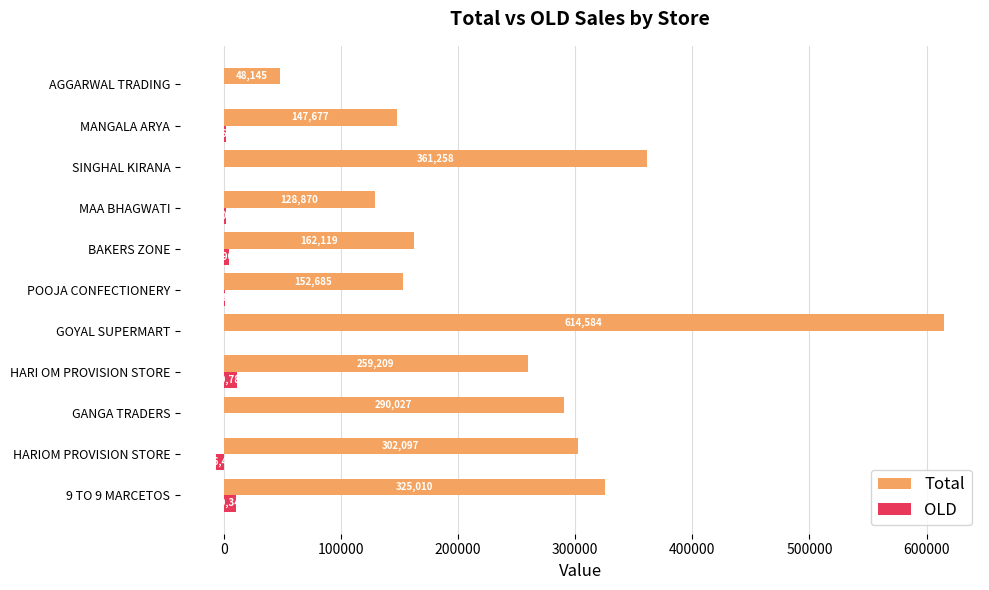

Is the value of Total at POOJA CONFECTIONERY greater than the value of OLD at 9 TO 9 MARCETOS?

Yes